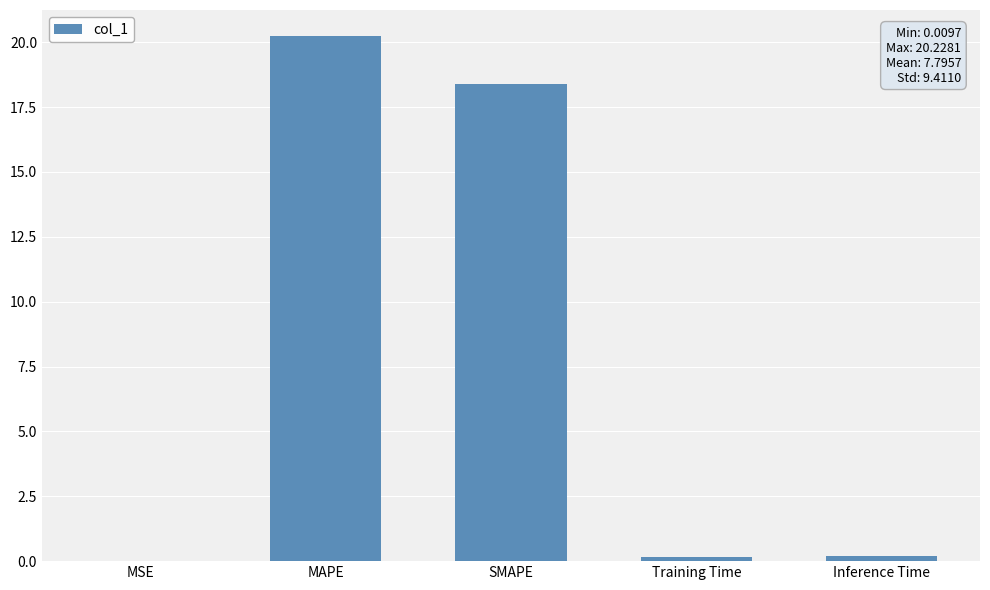

Which label corresponds to the largest value in the chart?

MAPE